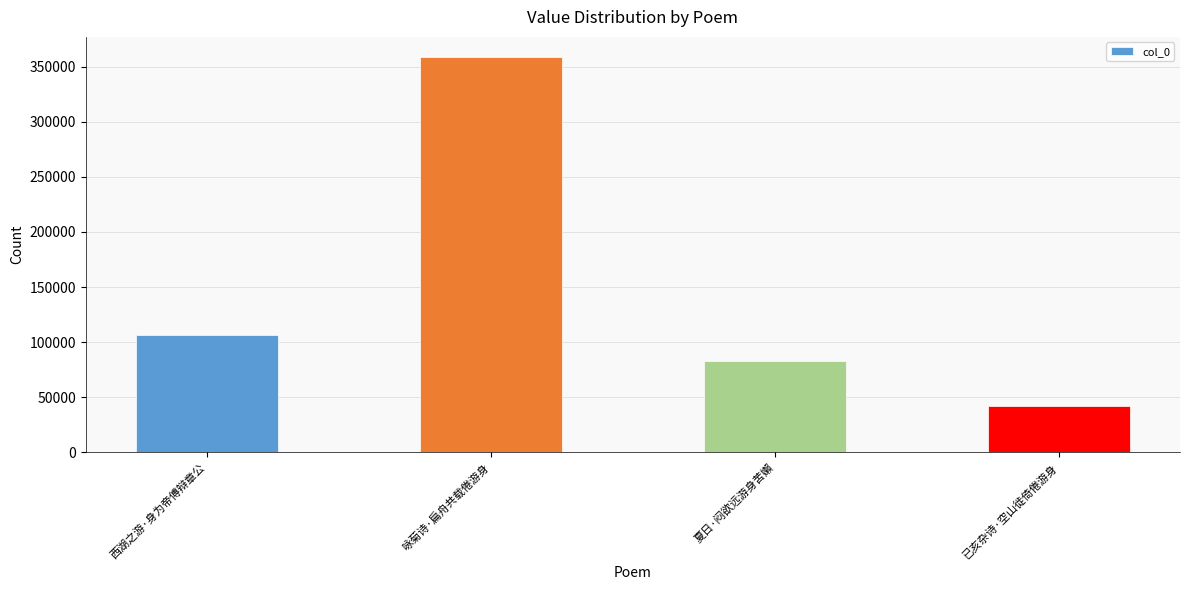

List the labels in order of value, smallest first.

已亥杂诗·空山徙倚倦游身, 夏日·闷欲远游身苦嬾, 西湖之游·身为帝傅辩章公, 咏菊诗·扁舟共载倦游身